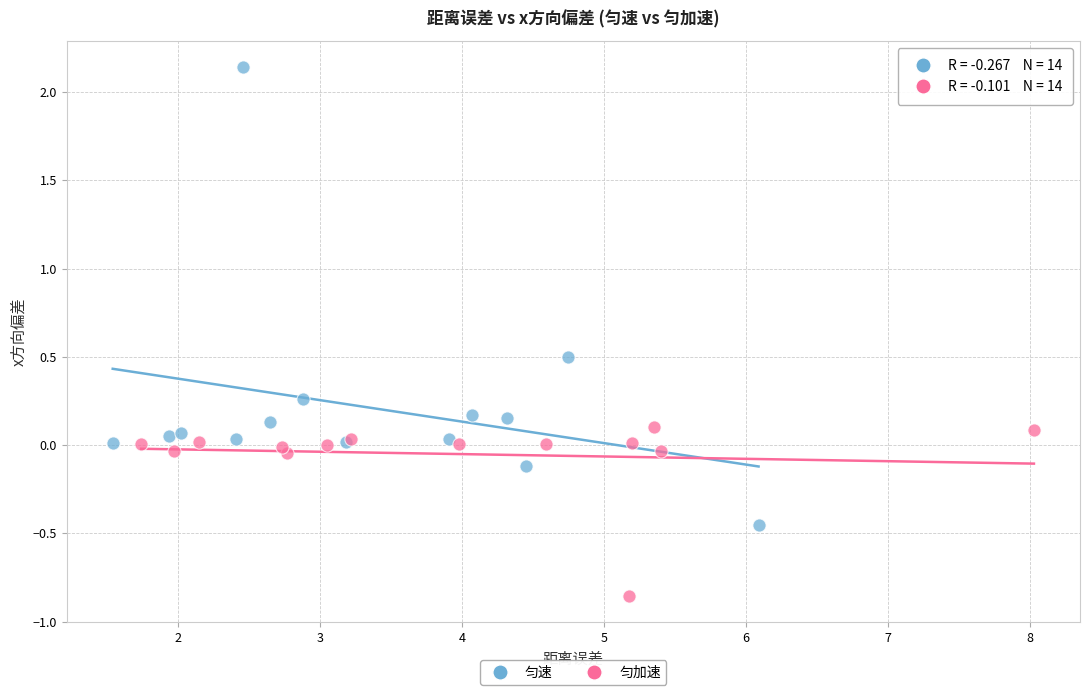

Which series has the largest Y range (max minus min)?

匀速